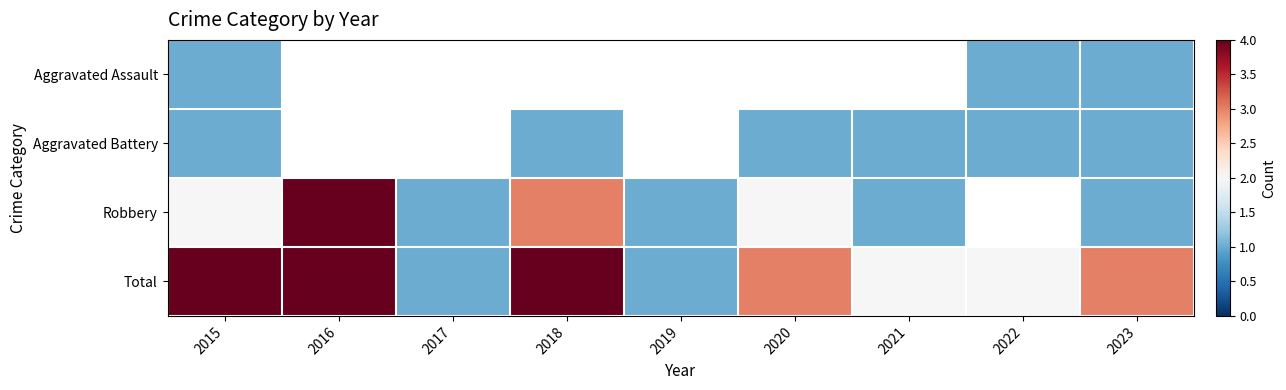

What is the difference between the Robbery values at 2015 and 2016?

2.0